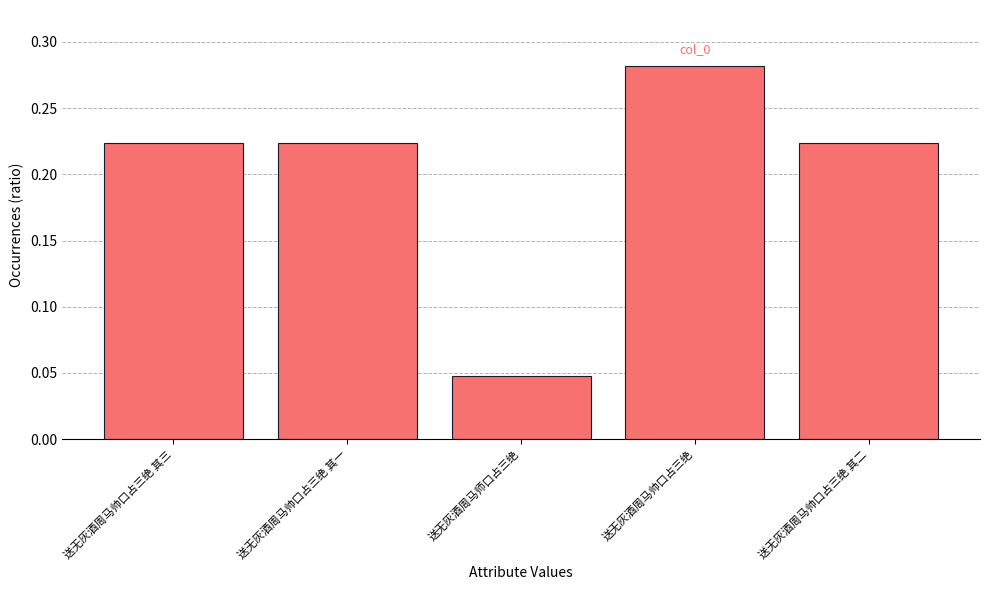

True or false: the data shows 0.4 at 送无灰酒周马帅口占三绝.

False